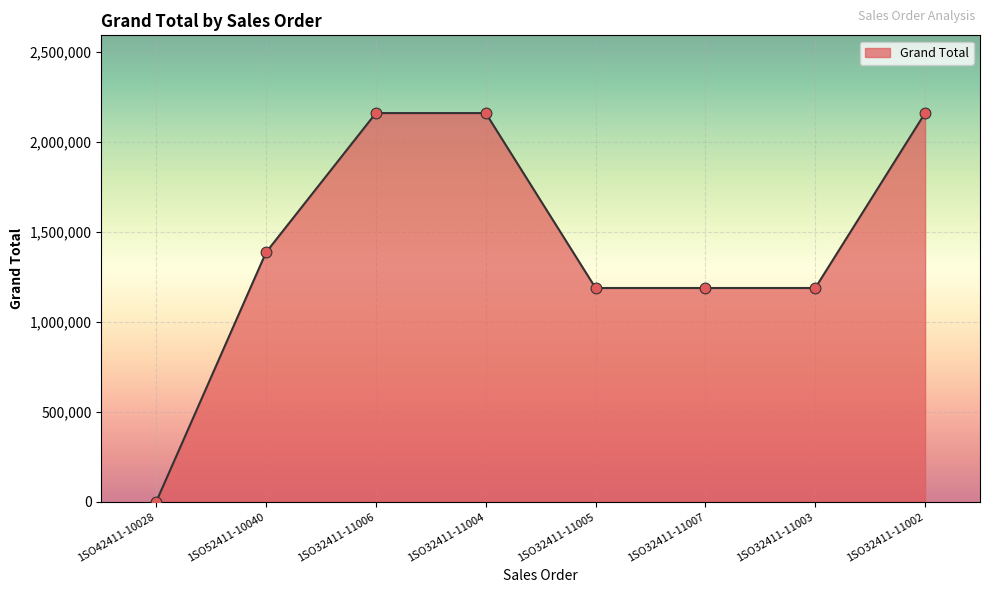

What is the change in value from 1SO42411-10028 to 1SO32411-11005?

+1188594